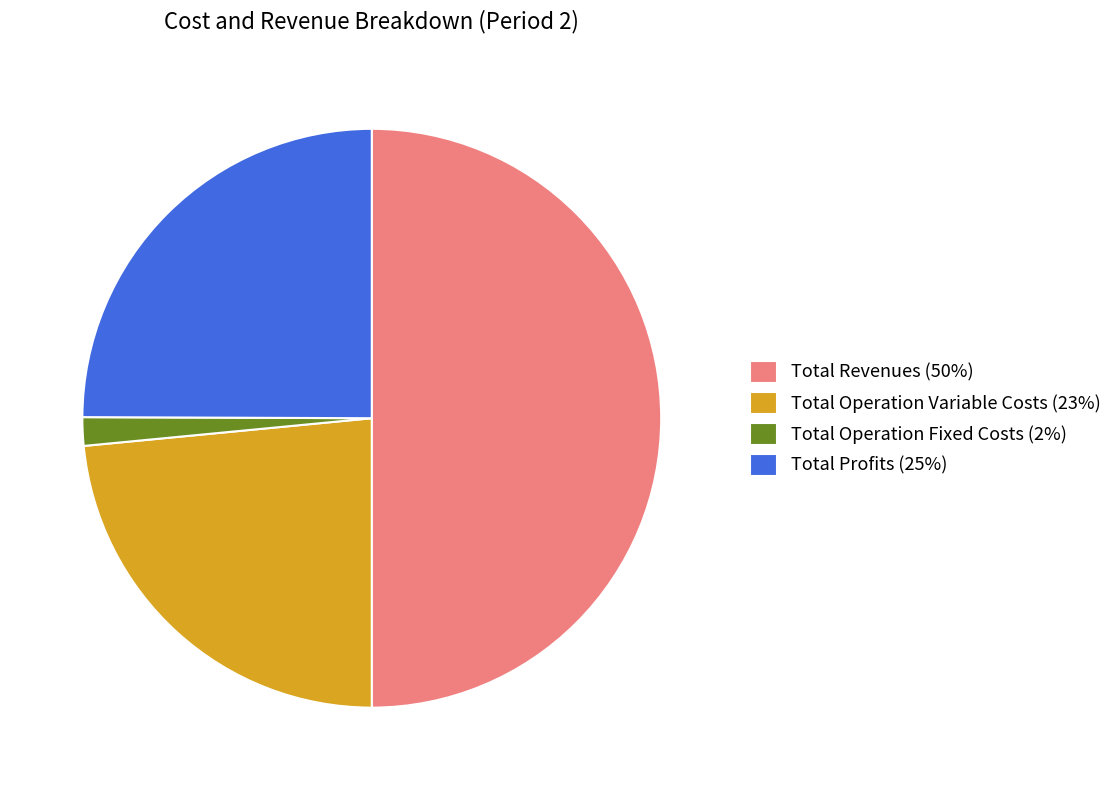

Is Total Profits (25%) the majority of the pie?

No